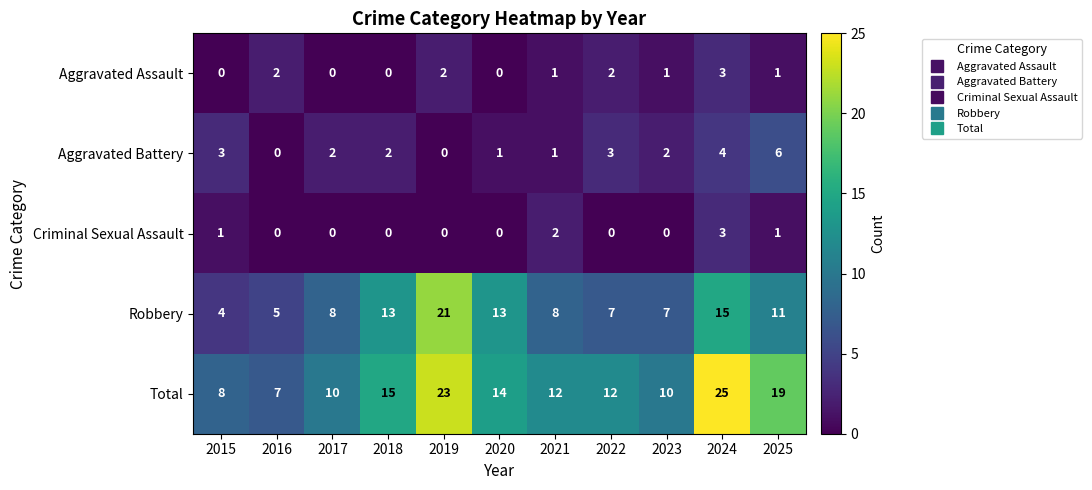

At 2015, list the series in order from largest to smallest.

Total, Robbery, Aggravated Battery, Criminal Sexual Assault, Aggravated Assault